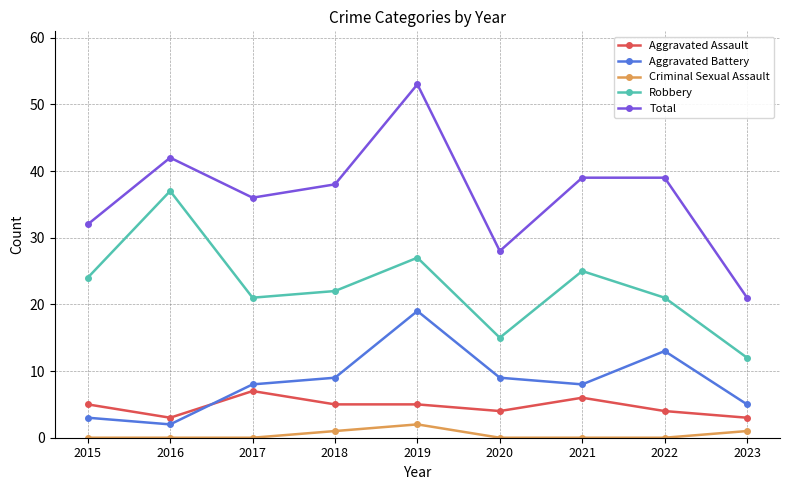

Is it true that Criminal Sexual Assault equals 0 at 2015?

True